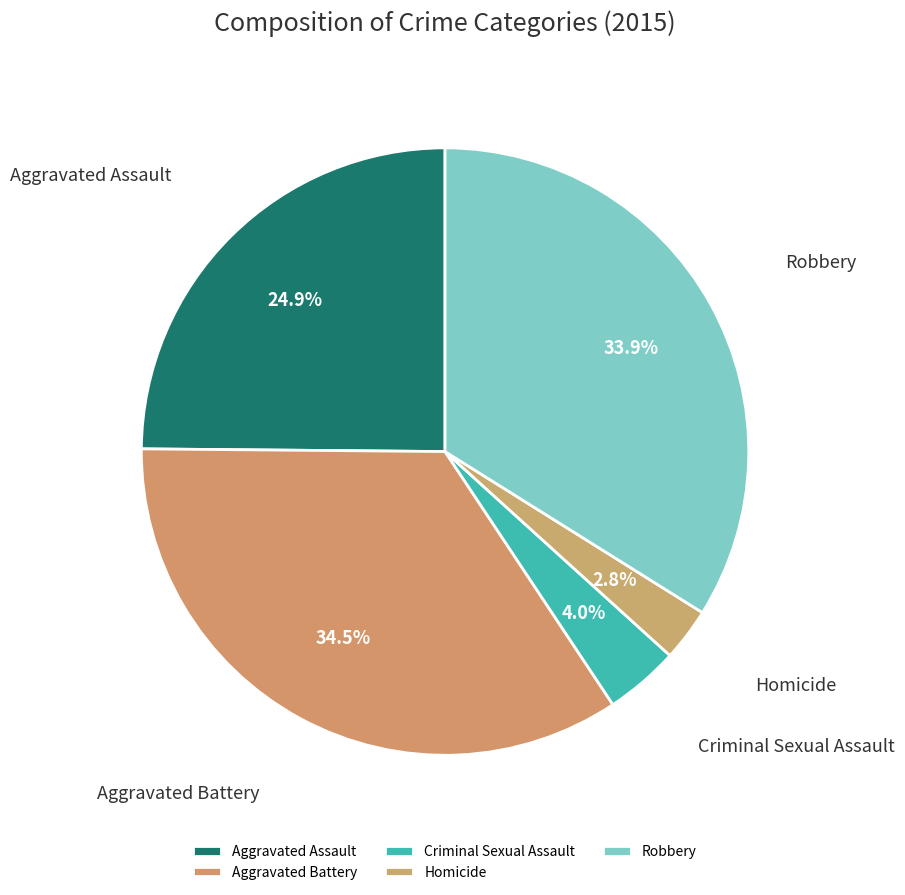

To the nearest percent, what is the average slice percentage?

20%